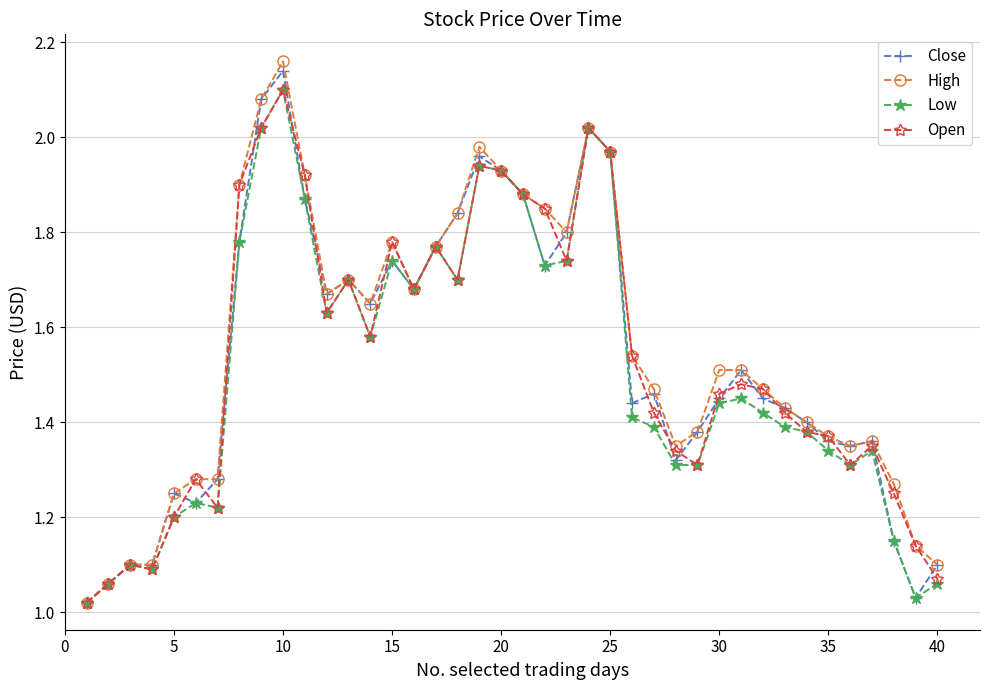

True or false: Low has more than 0 interior local peaks.

True